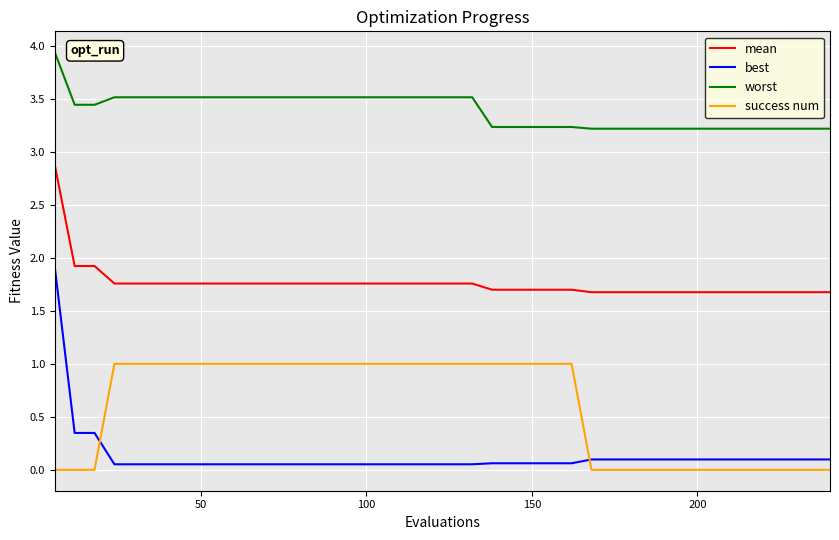

What is the sum of all best values?

5.2